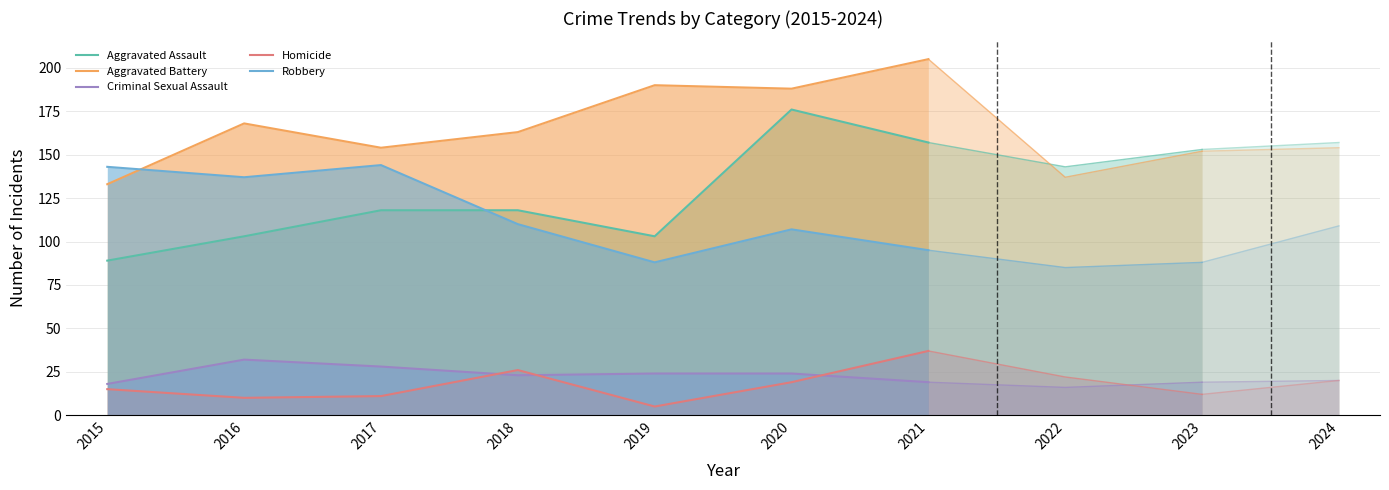

Where is the first local minimum for Criminal Sexual Assault?

2018